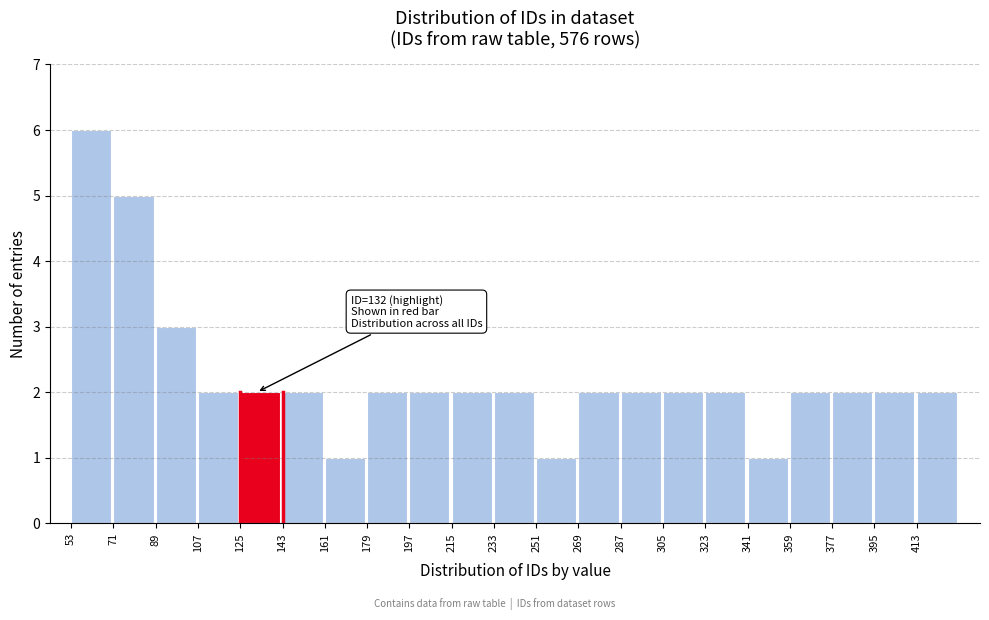

Over which range of the x-axis is the bar tallest?

53 to 71